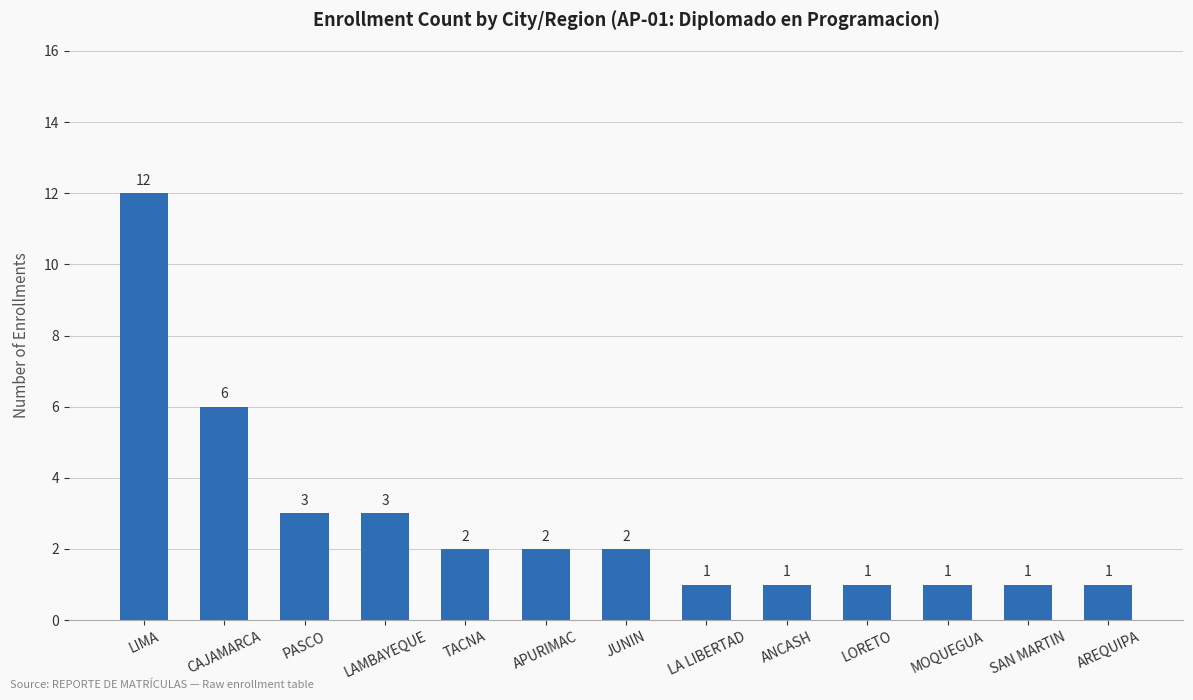

What is the maximum value shown in the chart?

12